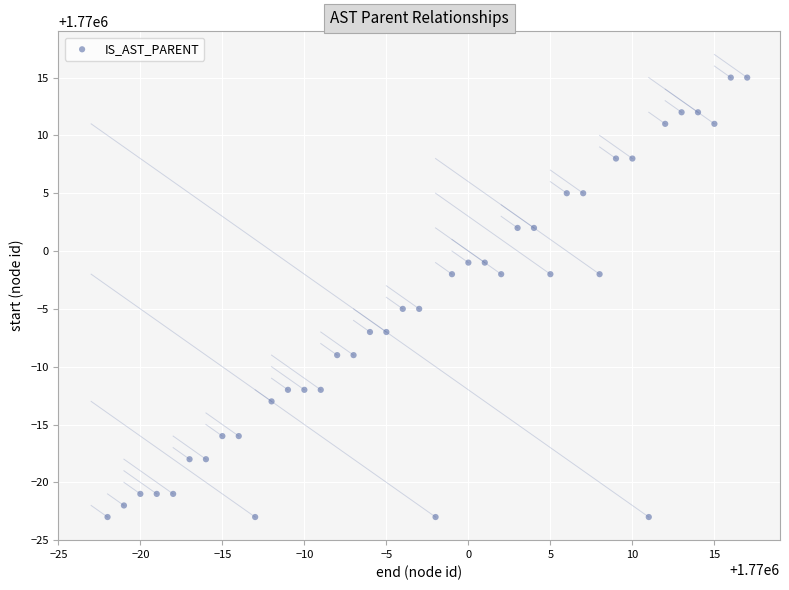

What is the range of X values (max minus min)?

39